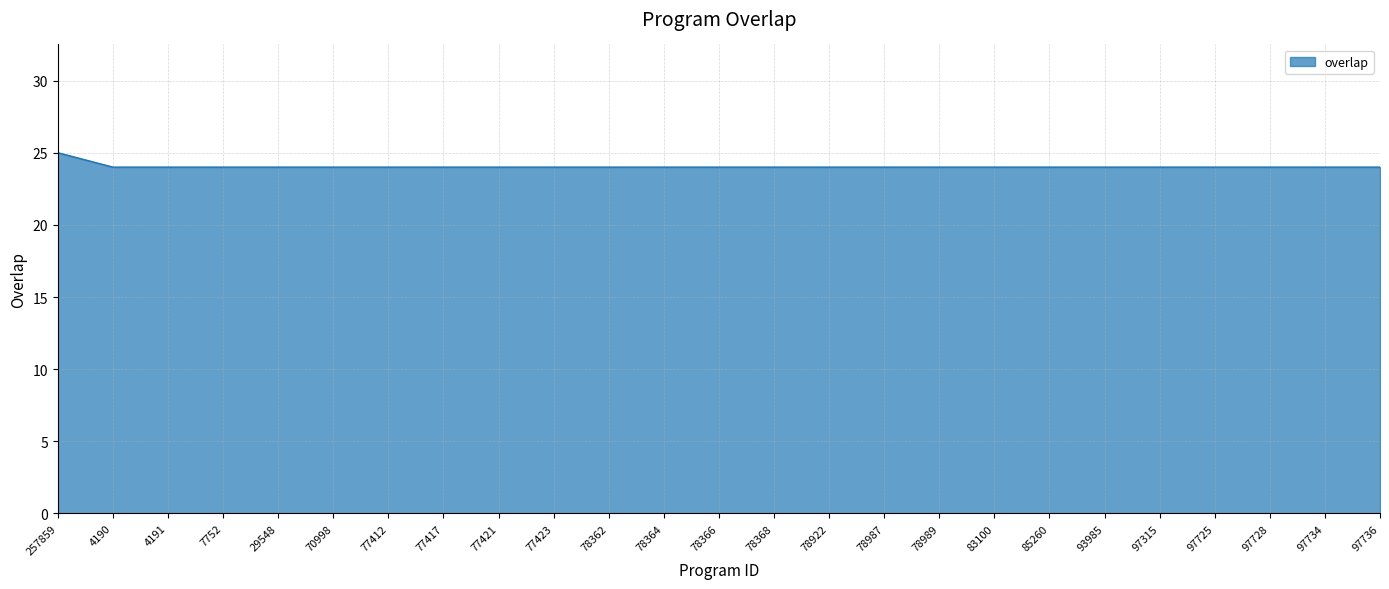

What is the minimum value shown in the chart?

24